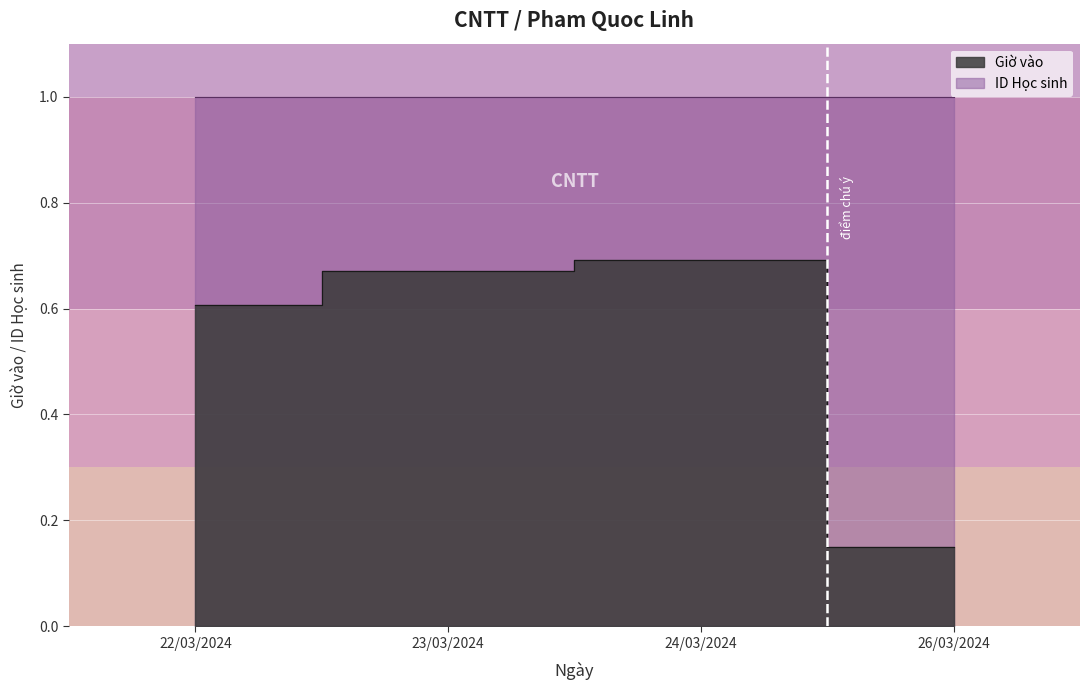

What is the label of the 4th point from the left?

26/03/2024